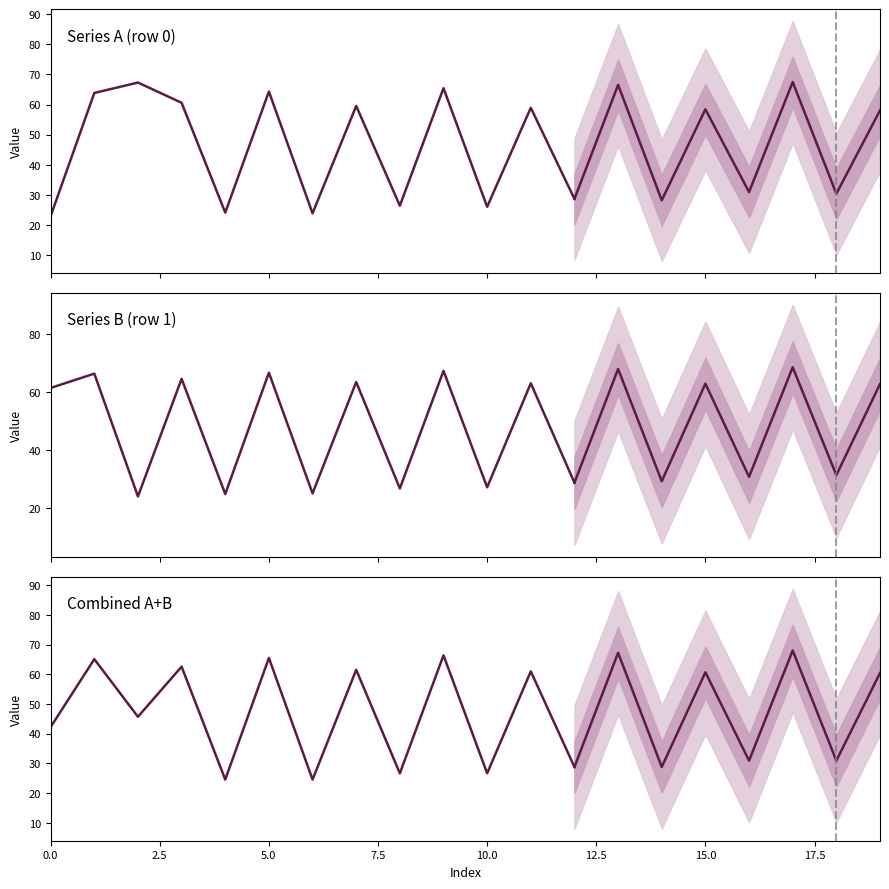

Does the chart display data point markers on the line(s)?

No